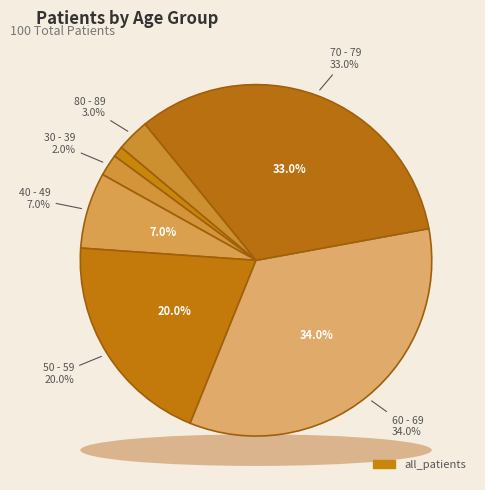

The 70 - 79 slice represents 44% of the pie. True or false?

False